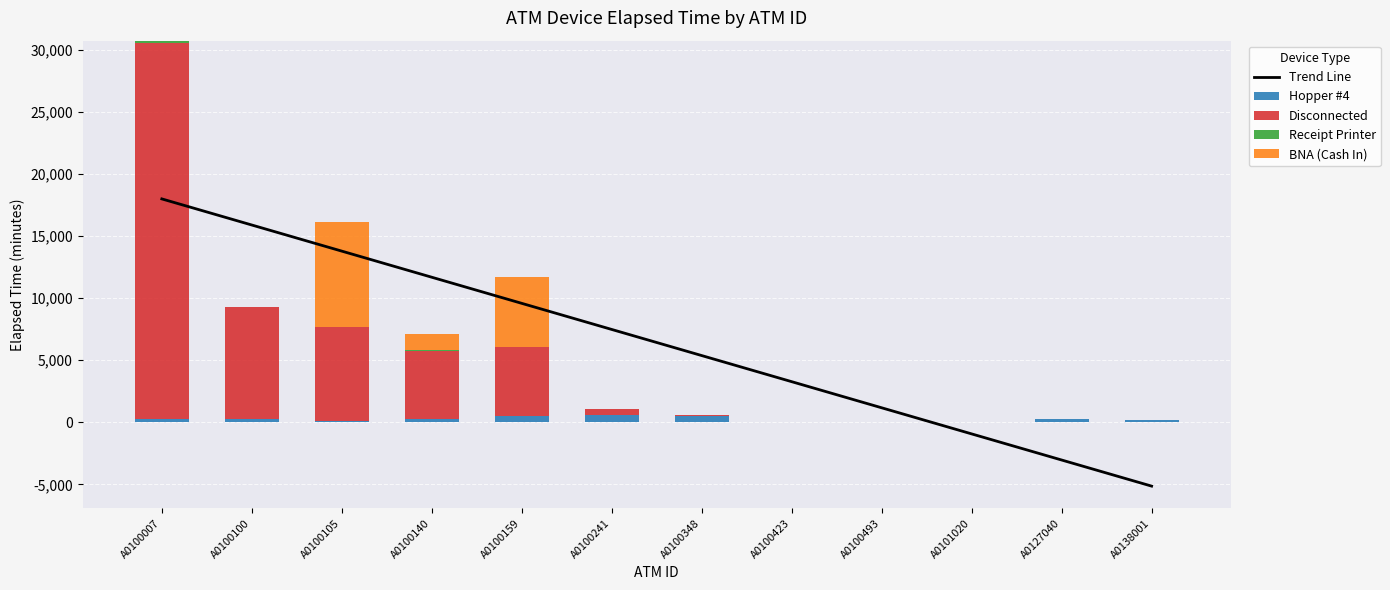

What is the smallest value displayed?

-5135.4